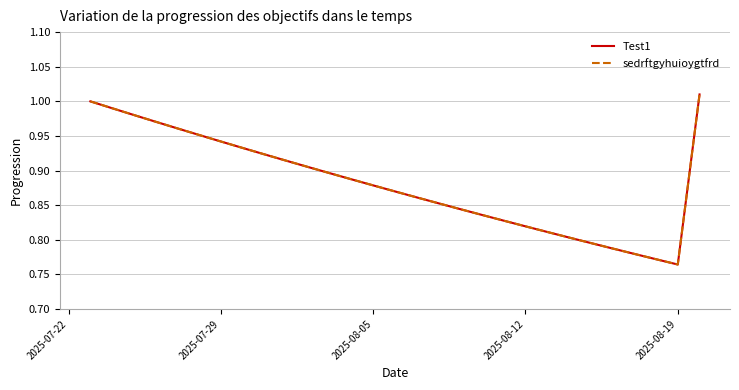

What is the sum of all Test1 values?

25.6